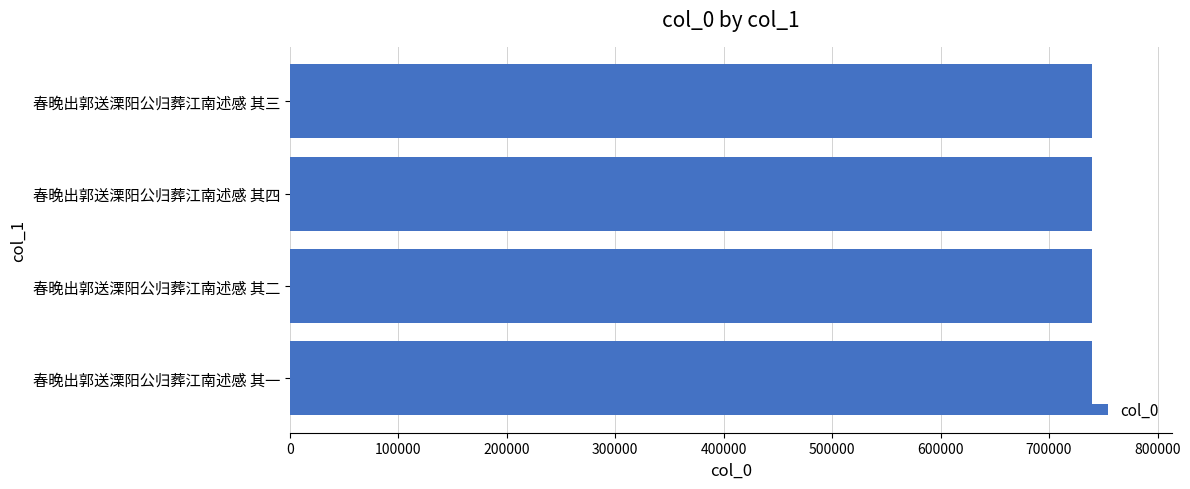

What value does the data have at 春晚出郭送溧阳公归葬江南述感 其三?

739334